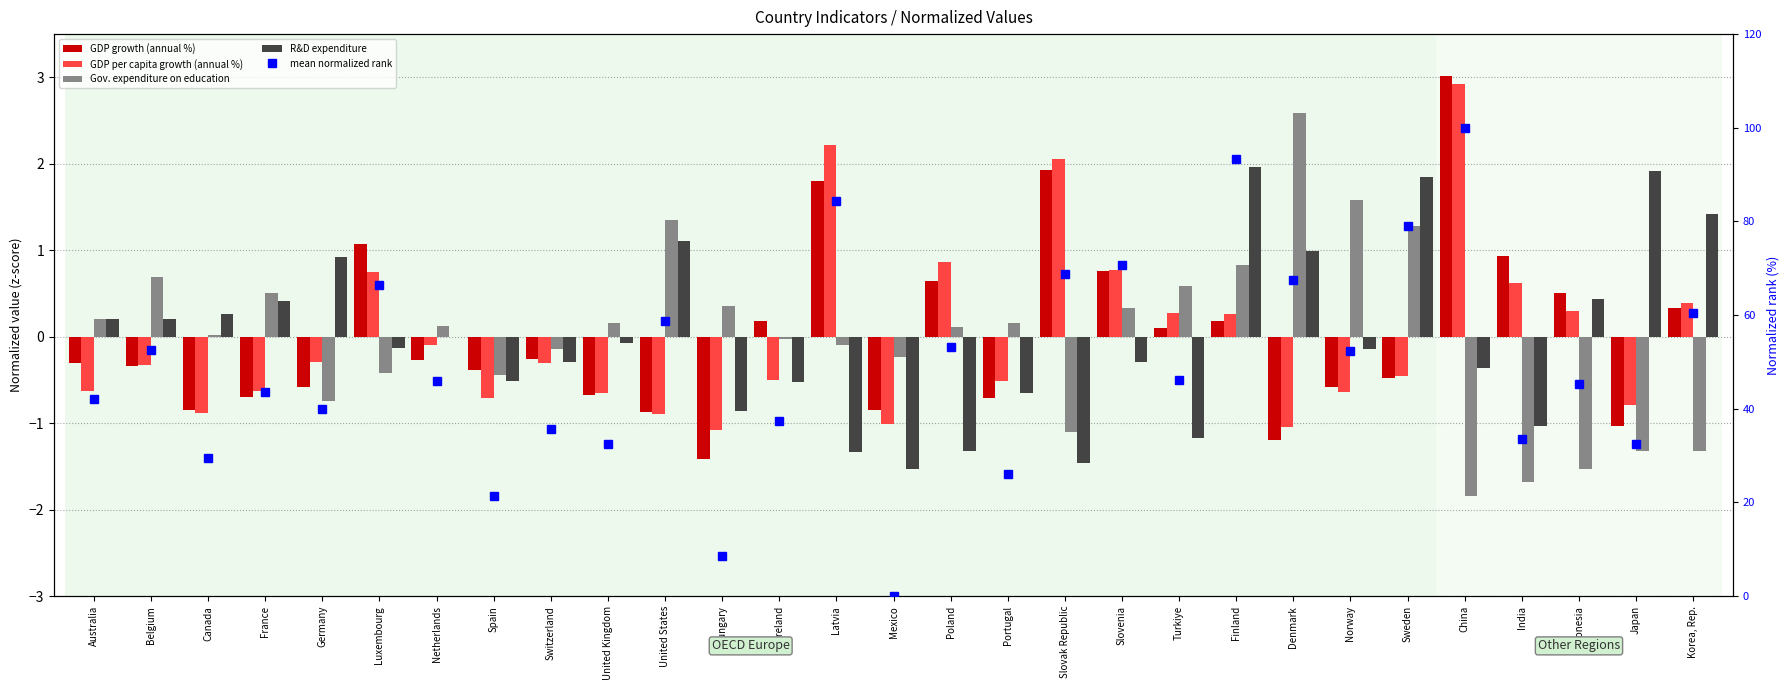

Reading right to left, extract all data points from this chart.

GDP growth (annual %): Korea, Rep.=0.3	Japan=-1.0	Indonesia=0.5	India=0.9	China=3.0	Sweden=-0.5	Norway=-0.6	Denmark=-1.2	Finland=0.2	Turkiye=0.1	Slovenia=0.8	Slovak Republic=1.9	Portugal=-0.7	Poland=0.6	Mexico=-0.8	Latvia=1.8	Ireland=0.2	Hungary=-1.4	United States=-0.9	United Kingdom=-0.7	Switzerland=-0.3	Spain=-0.4	Netherlands=-0.3	Luxembourg=1.1	Germany=-0.6	France=-0.7	Canada=-0.9	Belgium=-0.3	Australia=-0.3
GDP per capita growth (annual %): Korea, Rep.=0.4	Japan=-0.8	Indonesia=0.3	India=0.6	China=2.9	Sweden=-0.5	Norway=-0.6	Denmark=-1.0	Finland=0.3	Turkiye=0.3	Slovenia=0.8	Slovak Republic=2.1	Portugal=-0.5	Poland=0.9	Mexico=-1.0	Latvia=2.2	Ireland=-0.5	Hungary=-1.1	United States=-0.9	United Kingdom=-0.7	Switzerland=-0.3	Spain=-0.7	Netherlands=-0.1	Luxembourg=0.7	Germany=-0.3	France=-0.6	Canada=-0.9	Belgium=-0.3	Australia=-0.6
Gov. expenditure on education: Korea, Rep.=-1.3	Japan=-1.3	Indonesia=-1.5	India=-1.7	China=-1.8	Sweden=1.3	Norway=1.6	Denmark=2.6	Finland=0.8	Turkiye=0.6	Slovenia=0.3	Slovak Republic=-1.1	Portugal=0.2	Poland=0.1	Mexico=-0.2	Latvia=-0.1	Ireland=-0.0	Hungary=0.4	United States=1.3	United Kingdom=0.2	Switzerland=-0.1	Spain=-0.4	Netherlands=0.1	Luxembourg=-0.4	Germany=-0.7	France=0.5	Canada=0.0	Belgium=0.7	Australia=0.2
R&D expenditure: Korea, Rep.=1.4	Japan=1.9	Indonesia=0.4	India=-1.0	China=-0.4	Sweden=1.8	Norway=-0.1	Denmark=1.0	Finland=2.0	Turkiye=-1.2	Slovenia=-0.3	Slovak Republic=-1.5	Portugal=-0.7	Poland=-1.3	Mexico=-1.5	Latvia=-1.3	Ireland=-0.5	Hungary=-0.9	United States=1.1	United Kingdom=-0.1	Switzerland=-0.3	Spain=-0.5	Netherlands=-0.0	Luxembourg=-0.1	Germany=0.9	France=0.4	Canada=0.3	Belgium=0.2	Australia=0.2
mean normalized rank: Korea, Rep.=60.4	Japan=32.6	Indonesia=45.4	India=33.5	China=100.0	Sweden=78.9	Norway=52.2	Denmark=67.5	Finland=93.4	Turkiye=46.2	Slovenia=70.6	Slovak Republic=68.7	Portugal=26.0	Poland=53.2	Mexico=0.0	Latvia=84.4	Ireland=37.4	Hungary=8.6	United States=58.7	United Kingdom=32.5	Switzerland=35.7	Spain=21.4	Netherlands=45.9	Luxembourg=66.5	Germany=39.9	France=43.6	Canada=29.6	Belgium=52.5	Australia=42.0